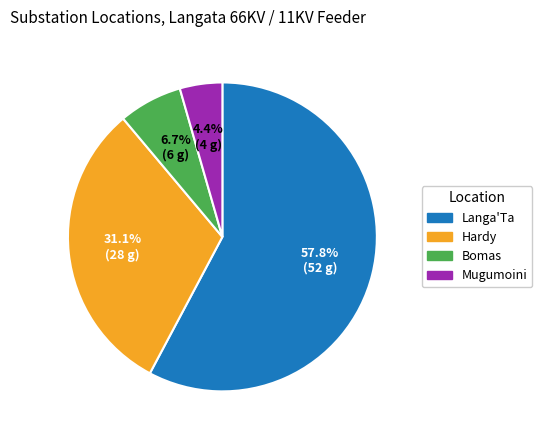

Combined, do Langa'Ta and Mugumoini account for over 50%?

Yes